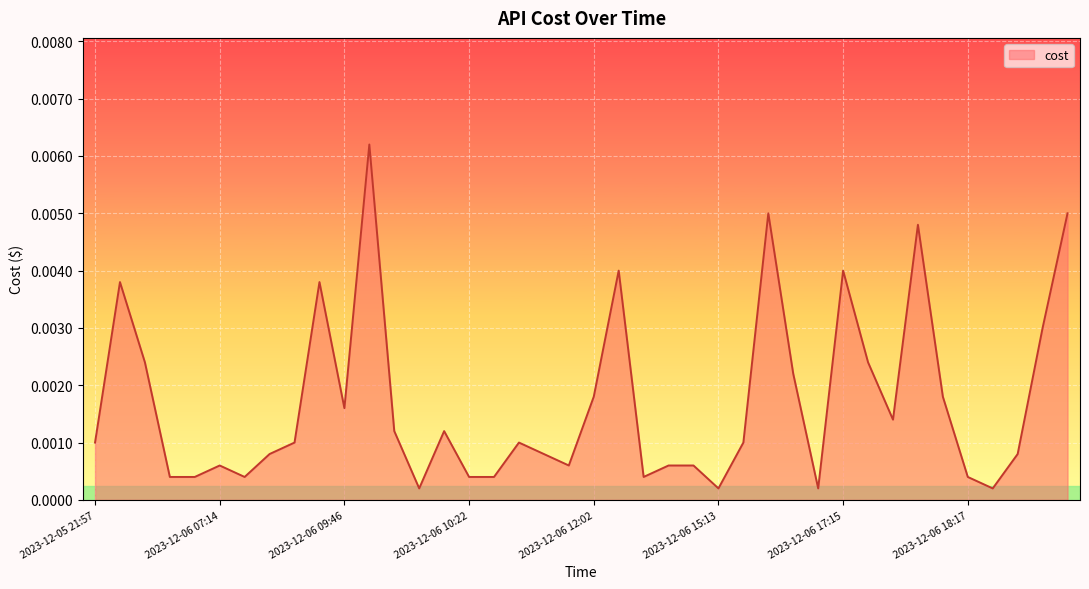

Does the chart have visible grid lines?

Yes